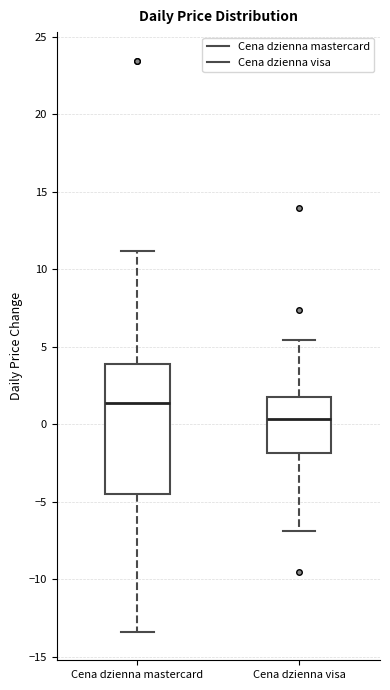

Reading left to right, read every box against the y-axis: the position of its median line, the range the box covers, and the ends of its whiskers. The values are not printed on the chart, so give them approximately, as read against the axis.

Cena dzienna mastercard: median 1.5, box -4.5 to 4.0, whiskers -13.5 to 11.0
Cena dzienna visa: median 0.5, box -2.0 to 1.5, whiskers -7.0 to 5.5